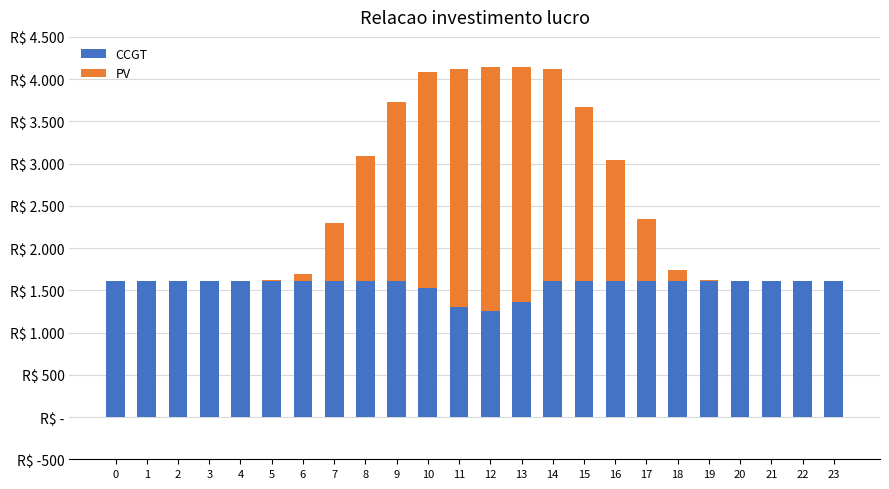

At which label is CCGT closest to 1438?

13